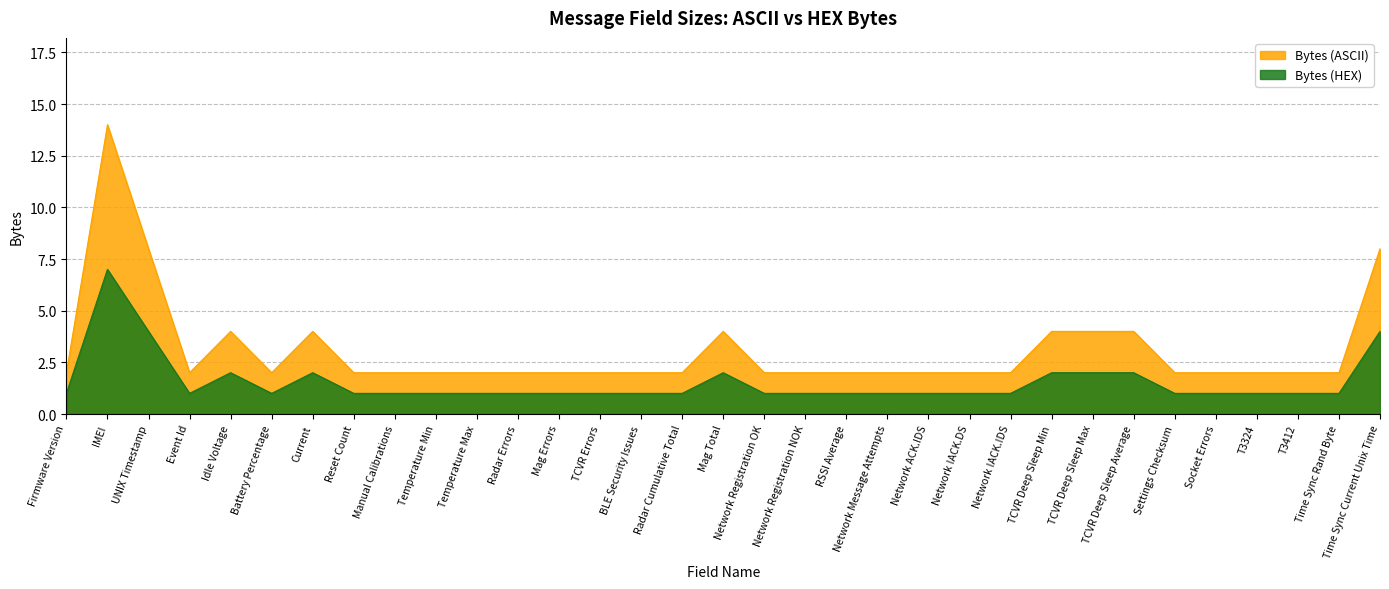

What is the sum of all Bytes (ASCII) values?

102